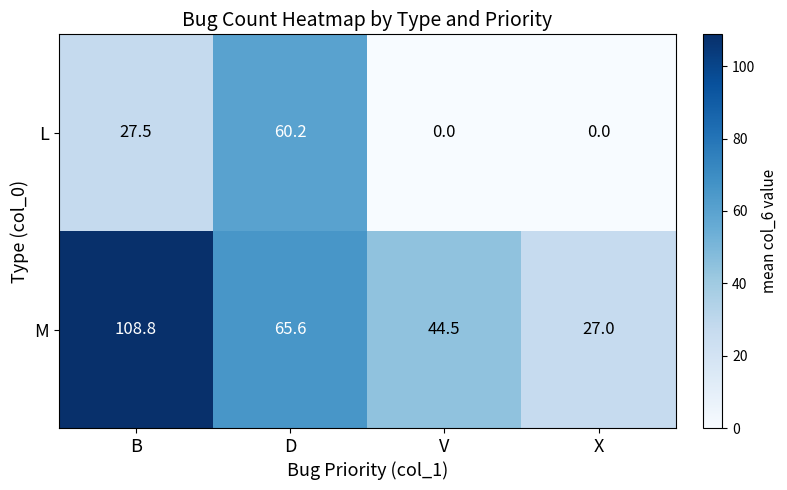

Is the value of M at D greater than the value of L at X?

Yes